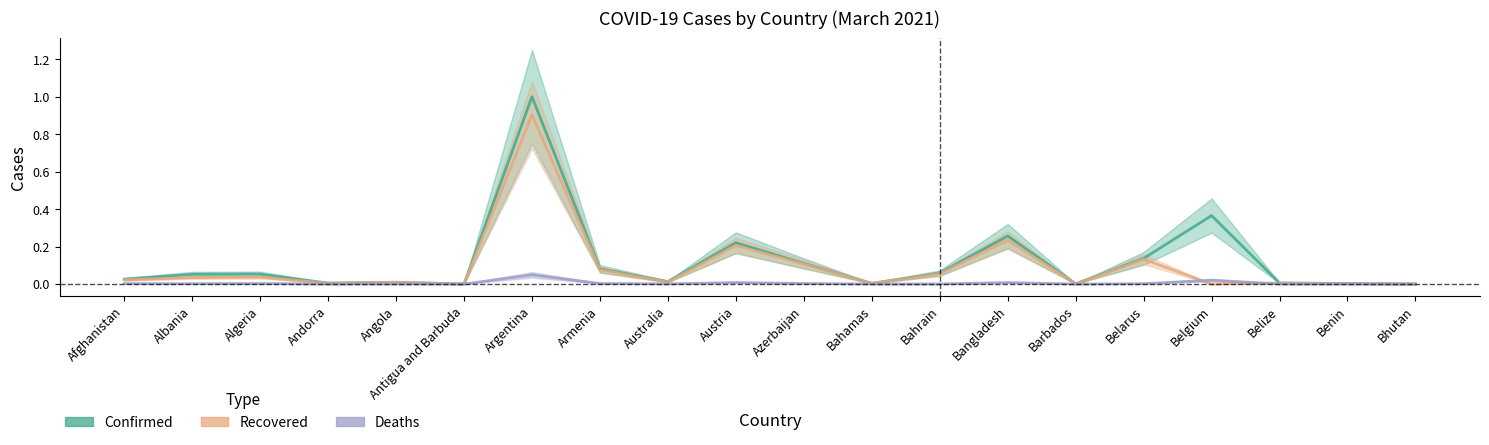

Reading left to right, what are all the values shown in this chart?

Confirmed: 0.0	0.1	0.1	0.0	0.0	0.0	1.0	0.1	0.0	0.2	0.1	0.0	0.1	0.3	0.0	0.1	0.4	0.0	0.0	0.0
Recovered: 0.0	0.0	0.0	0.0	0.0	0.0	0.9	0.1	0.0	0.2	0.1	0.0	0.1	0.2	0.0	0.1	0.0	0.0	0.0	0.0
Deaths: 0.0	0.0	0.0	0.0	0.0	0.0	0.0	0.0	0.0	0.0	0.0	0.0	0.0	0.0	0.0	0.0	0.0	0.0	0.0	0.0